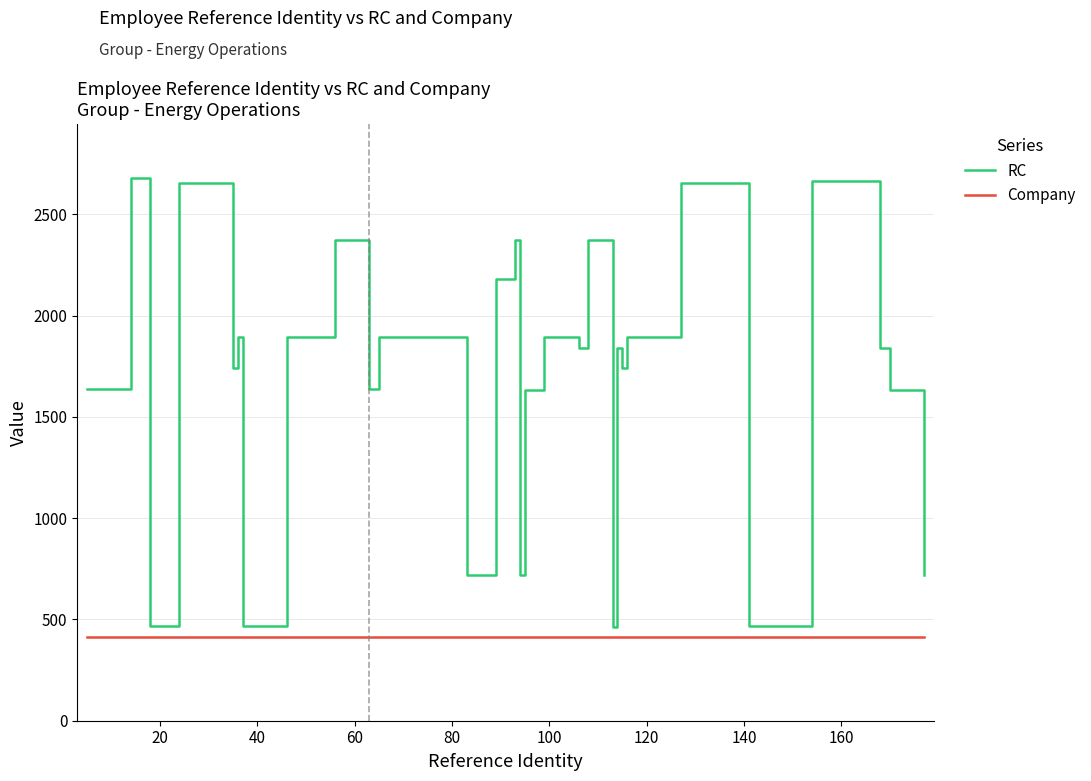

Rank the series by their average value, from lowest to highest.

Company, RC